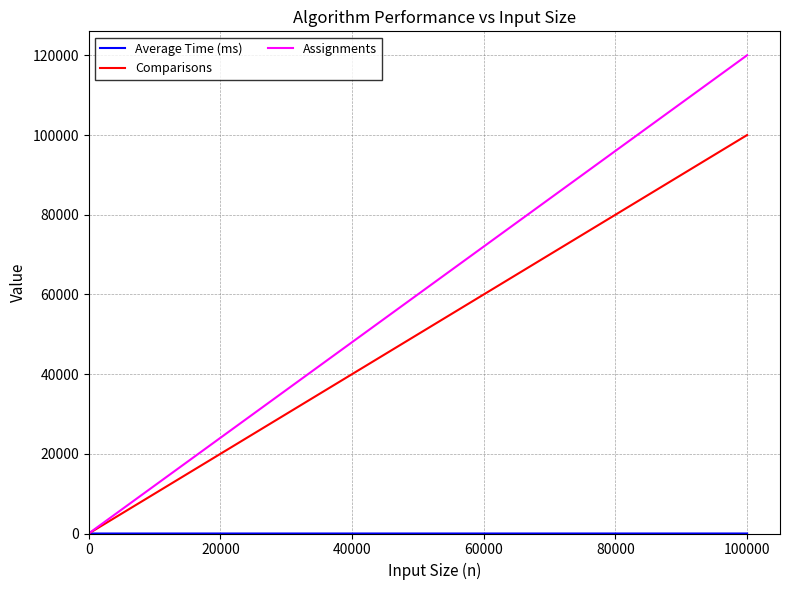

Which series has the widest spread of values?

Assignments